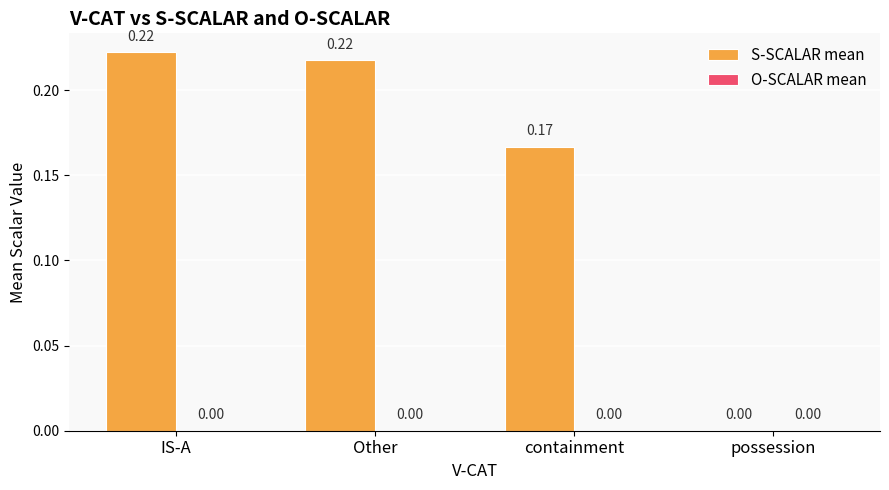

Which has a higher value, containment or Other?

Other